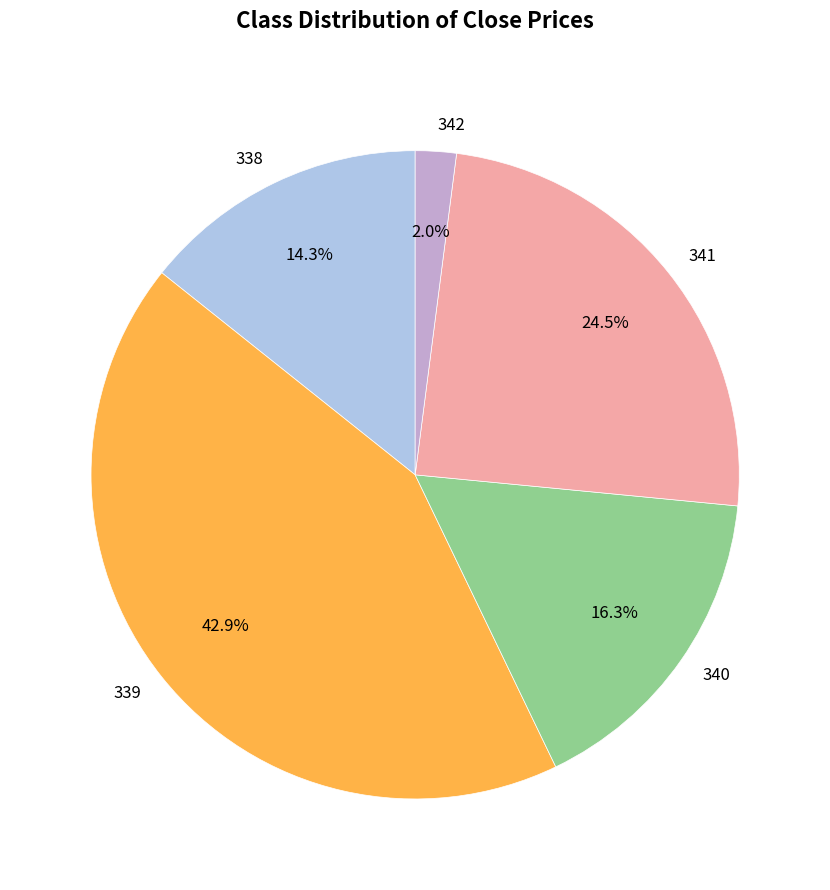

What percentage is NOT represented by 342?

98.0%